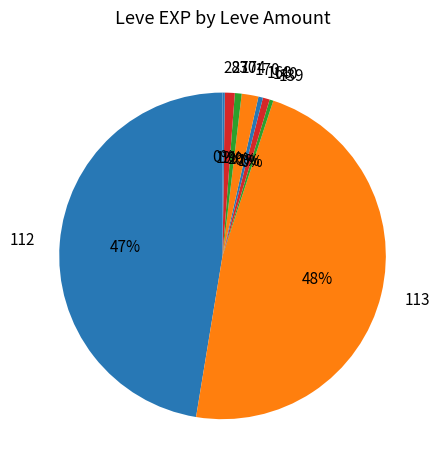

The 112 slice represents 47% of the pie. True or false?

True